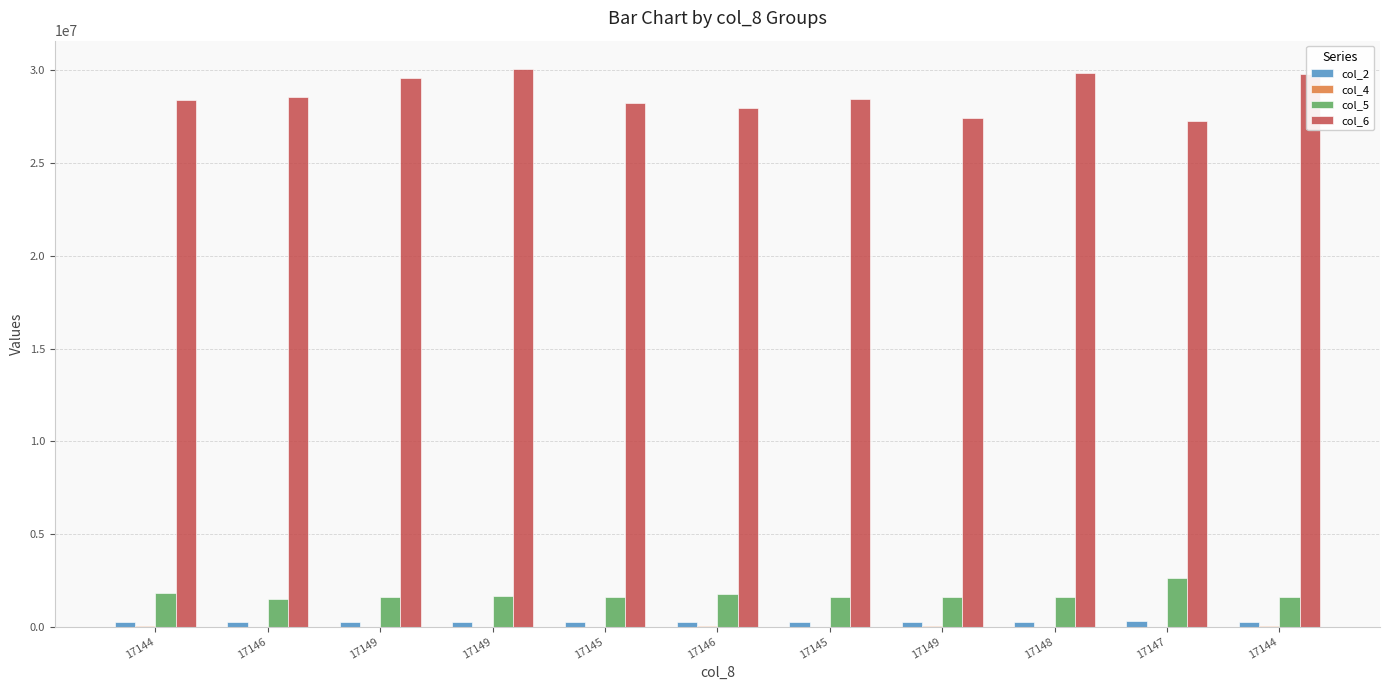

How many groups of bars are there?

11